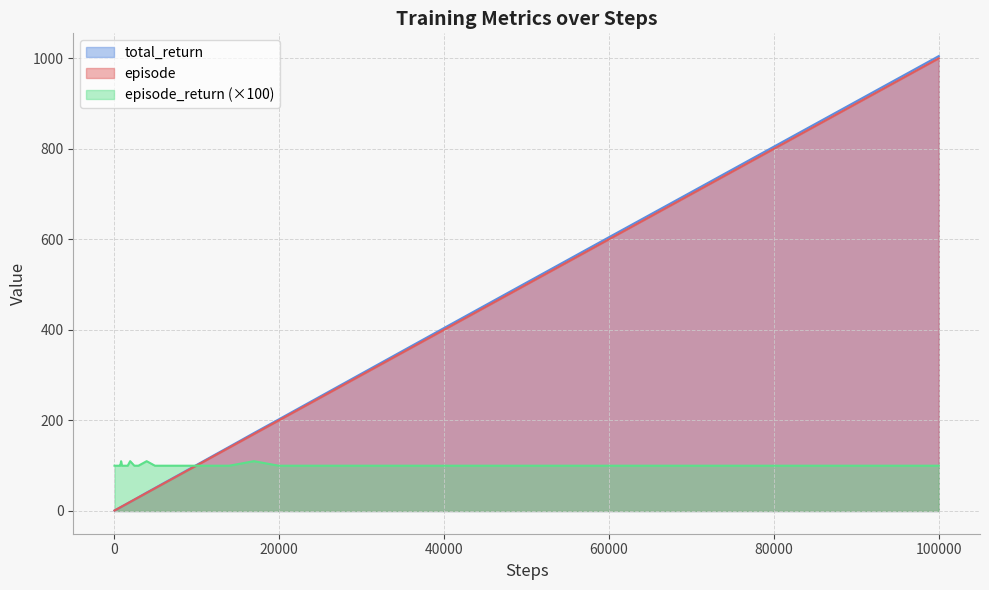

What is the maximum value shown in the chart?

1004.9